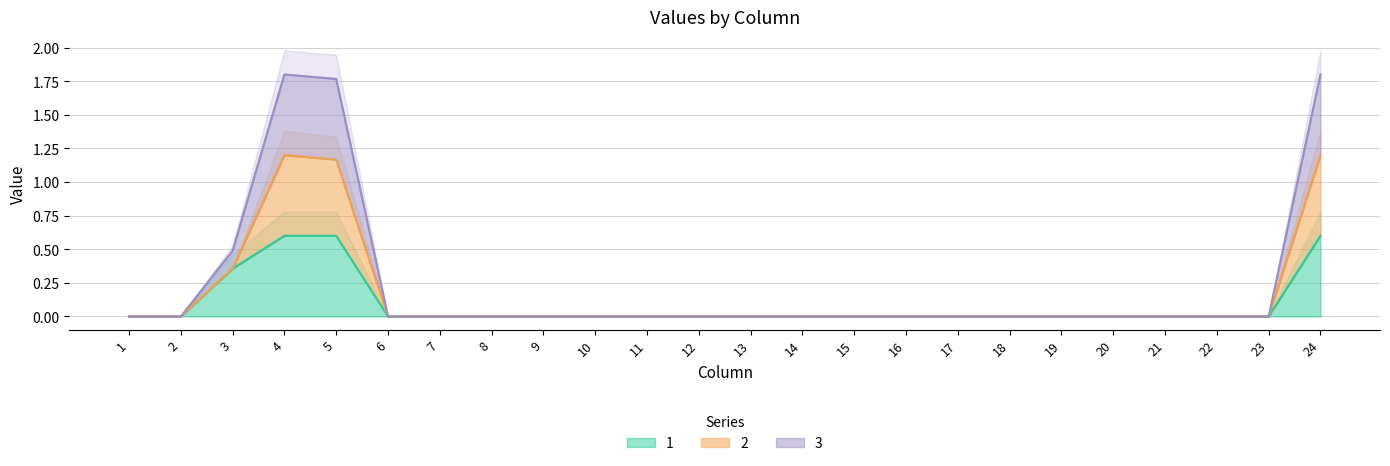

Where is 3 nearest to the value 0?

1